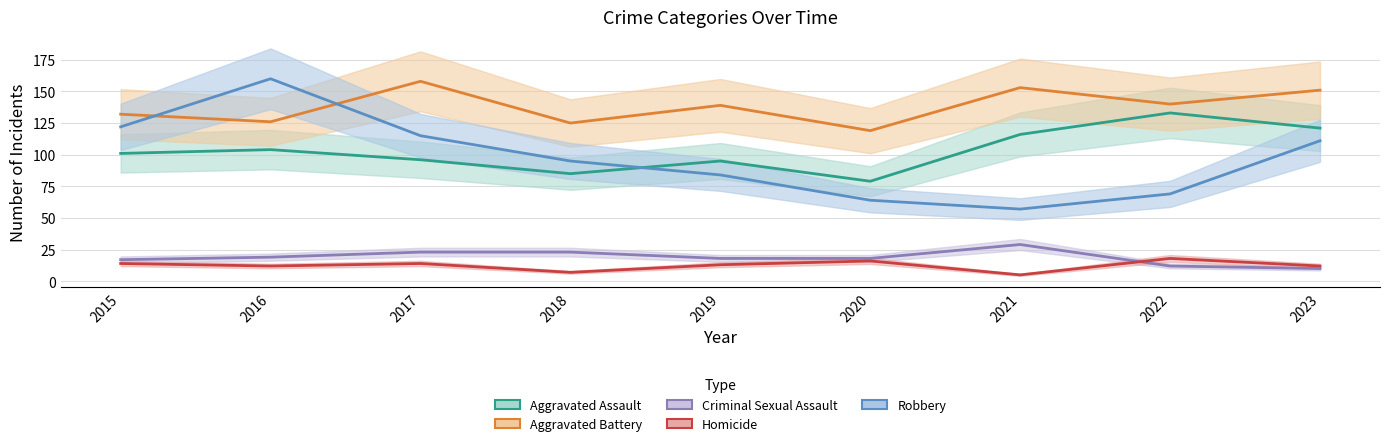

Is it true that Criminal Sexual Assault equals 29 at 2021?

True